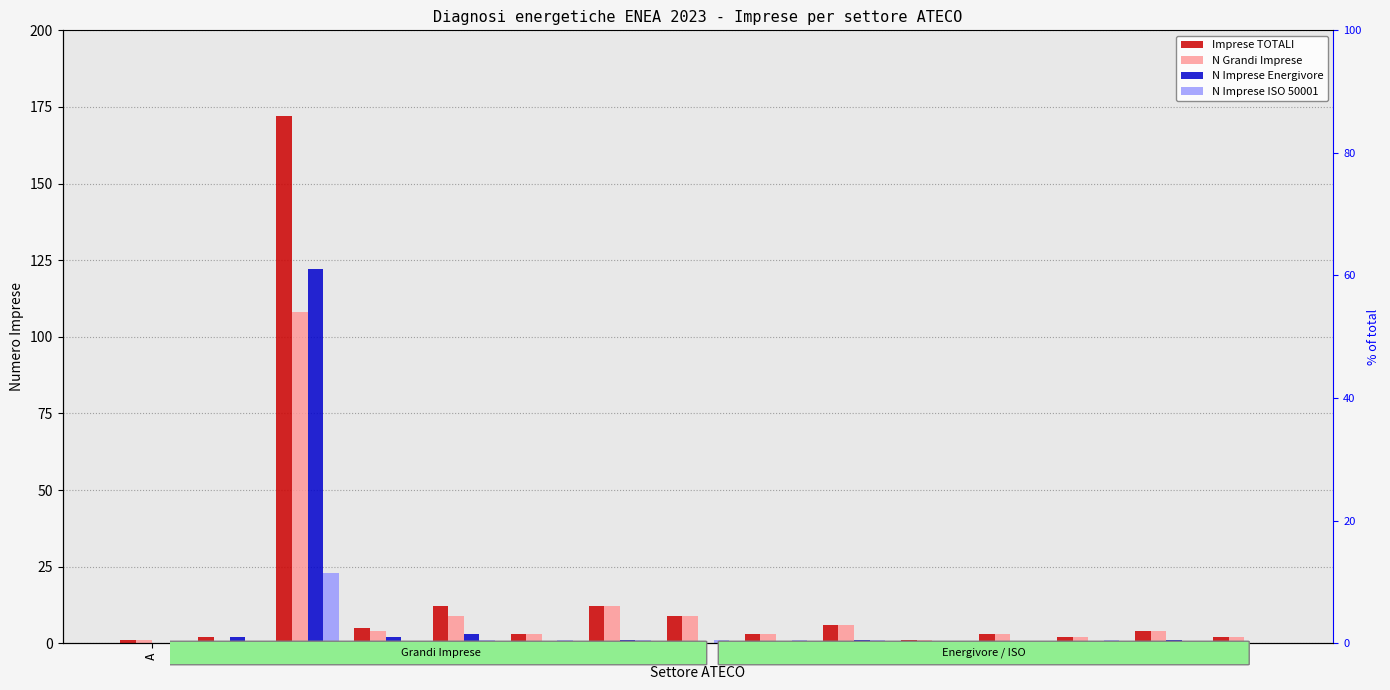

Are the bars grouped side by side (vs. stacked)?

Yes